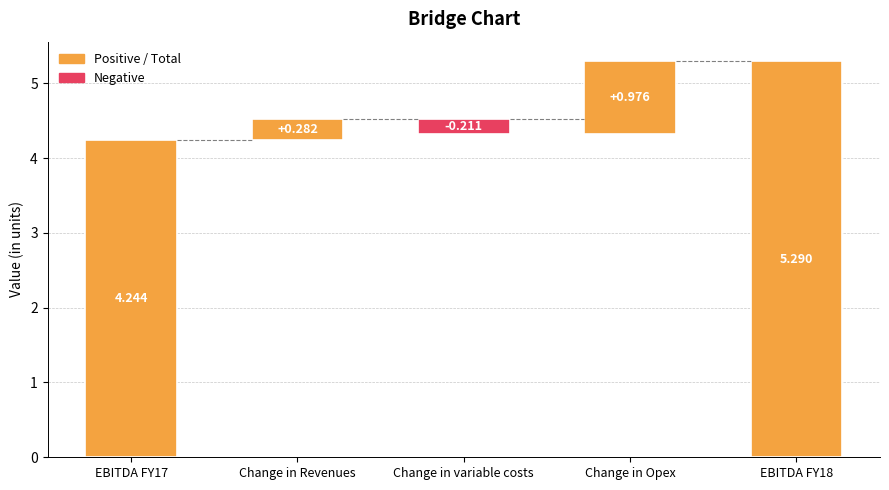

What is the average value?

2.2